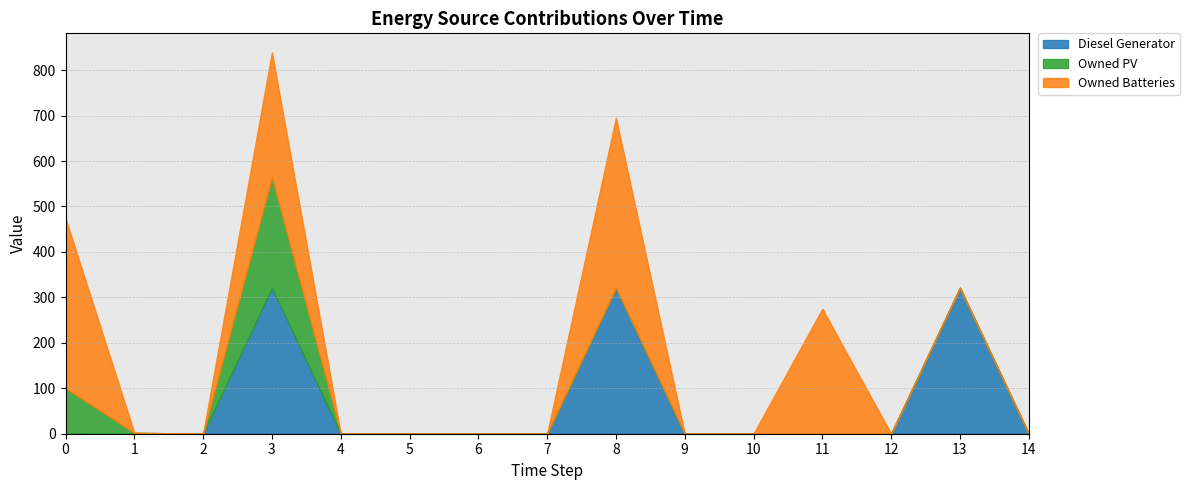

Which series changed the most between 7 and 10?

Diesel Generator